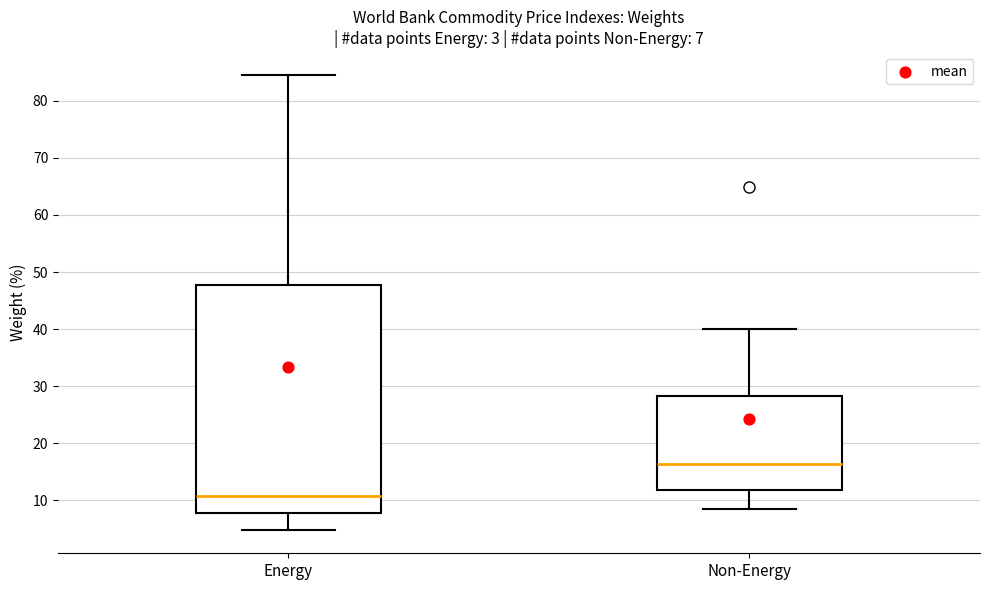

Which box has the highest median line?

Non-Energy